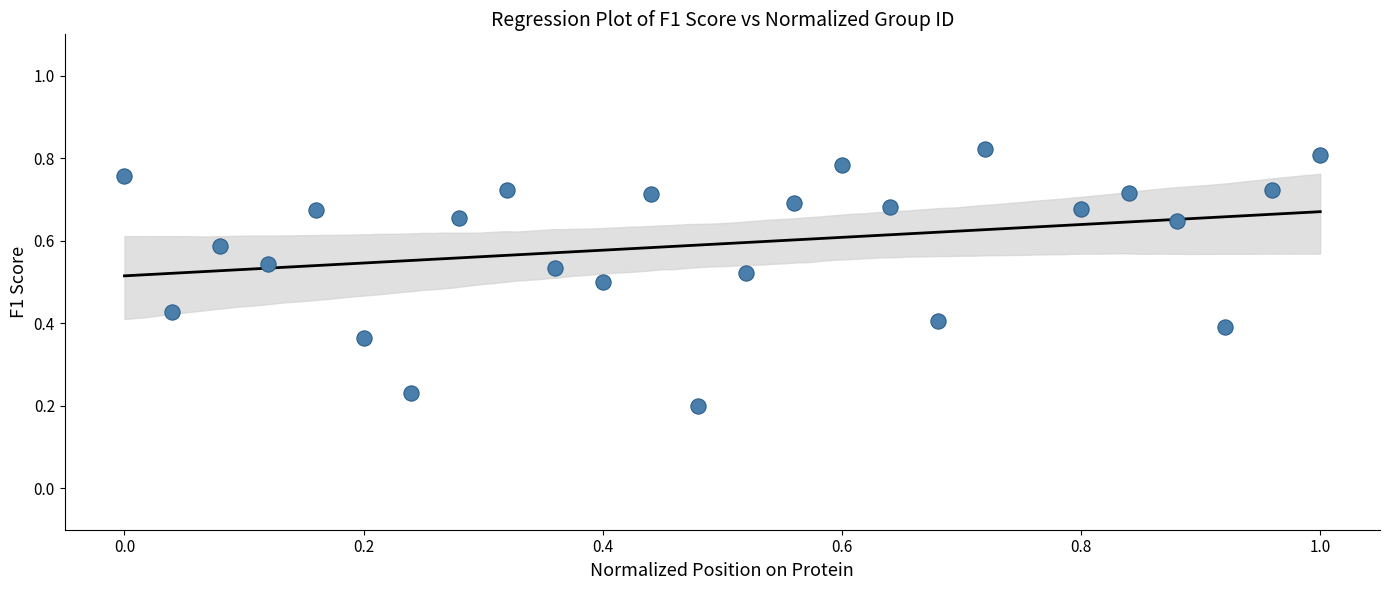

What is the range of X values (max minus min)?

1.0